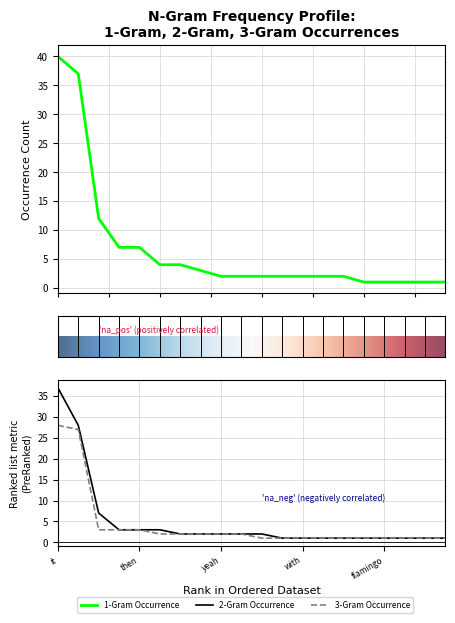

Count the number of categories in the chart.

20